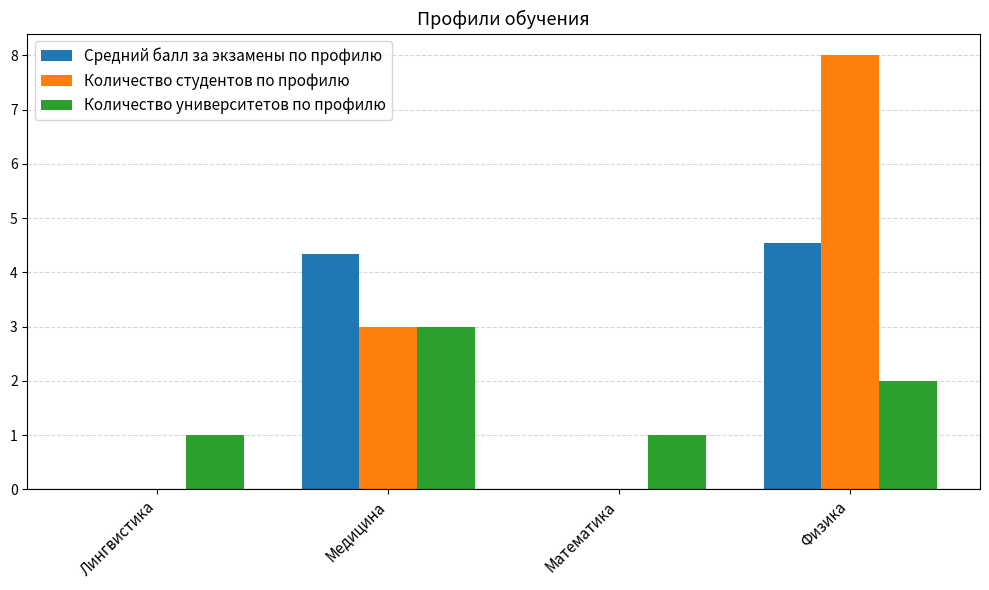

Which series changed the most between Медицина and Математика?

Средний балл за экзамены по профилю